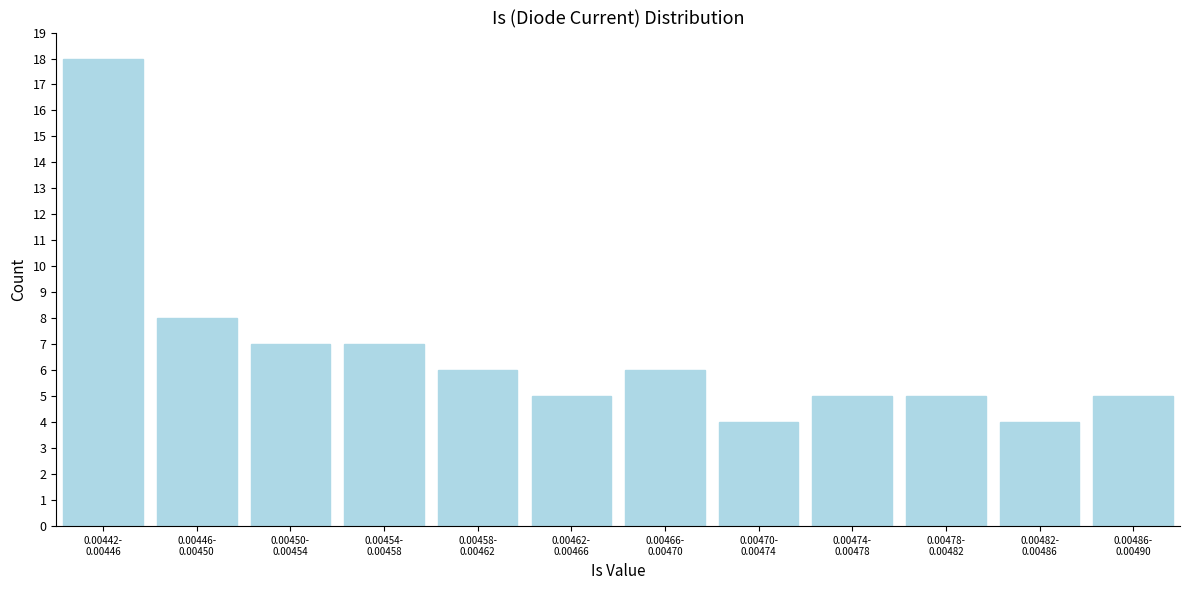

Reading left to right, transcribe all the data shown in this chart.

18	8	7	7	6	5	6	4	5	5	4	5